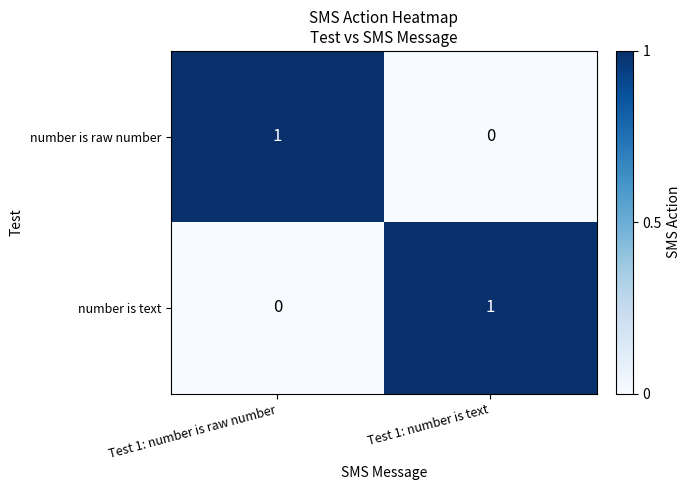

At which label does number is raw number reach its peak?

Test 1: number is raw number